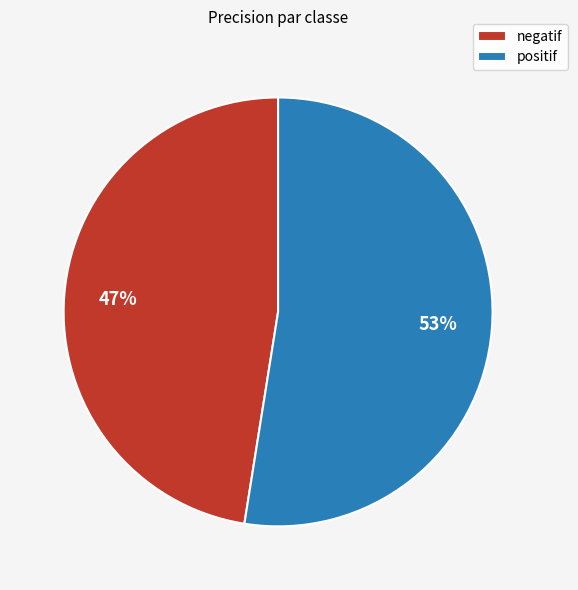

The negatif slice represents 47% of the pie. True or false?

True